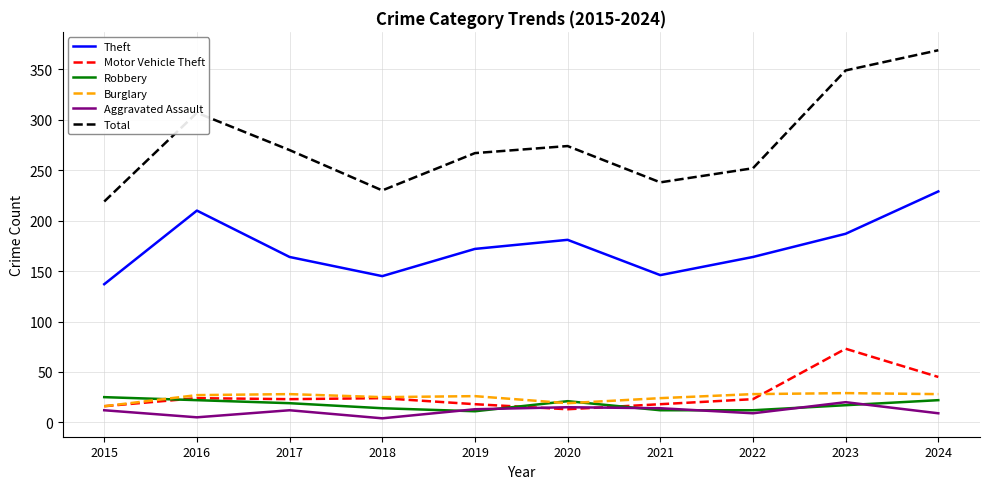

What is the total value across all series at 2020?

523